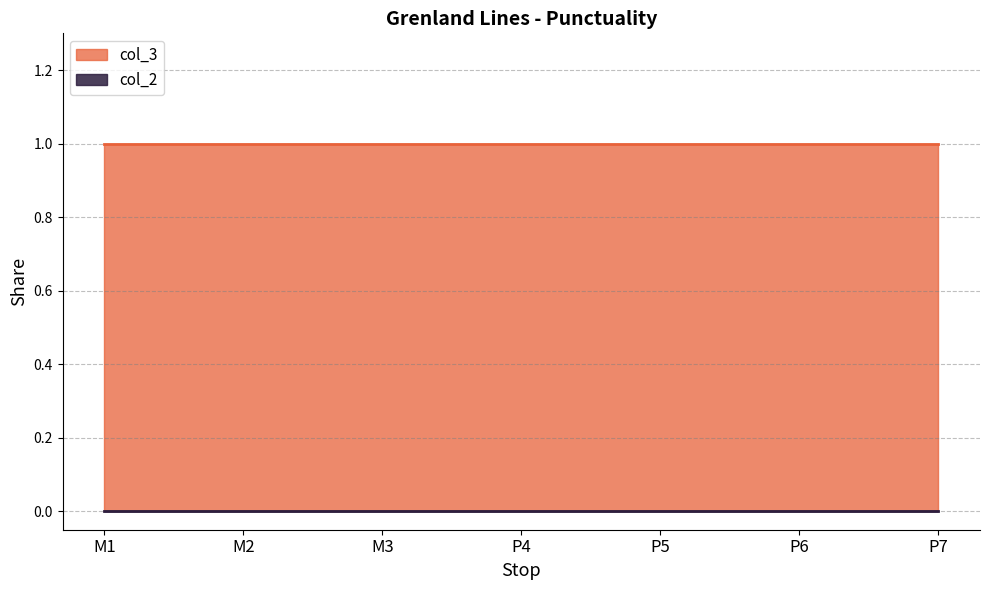

How many series are shown in this chart?

2